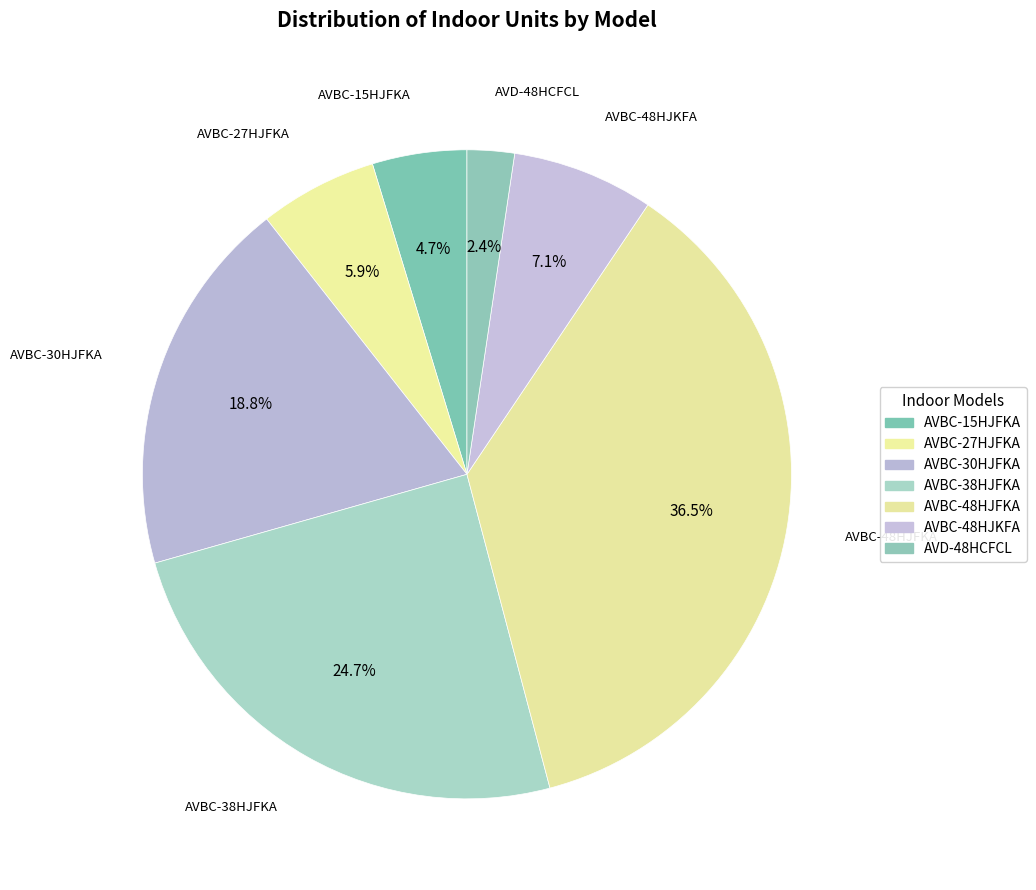

Rank the categories by value from highest to lowest.

AVBC-48HJFKA, AVBC-38HJFKA, AVBC-30HJFKA, AVBC-48HJKFA, AVBC-27HJFKA, AVBC-15HJFKA, AVD-48HCFCL